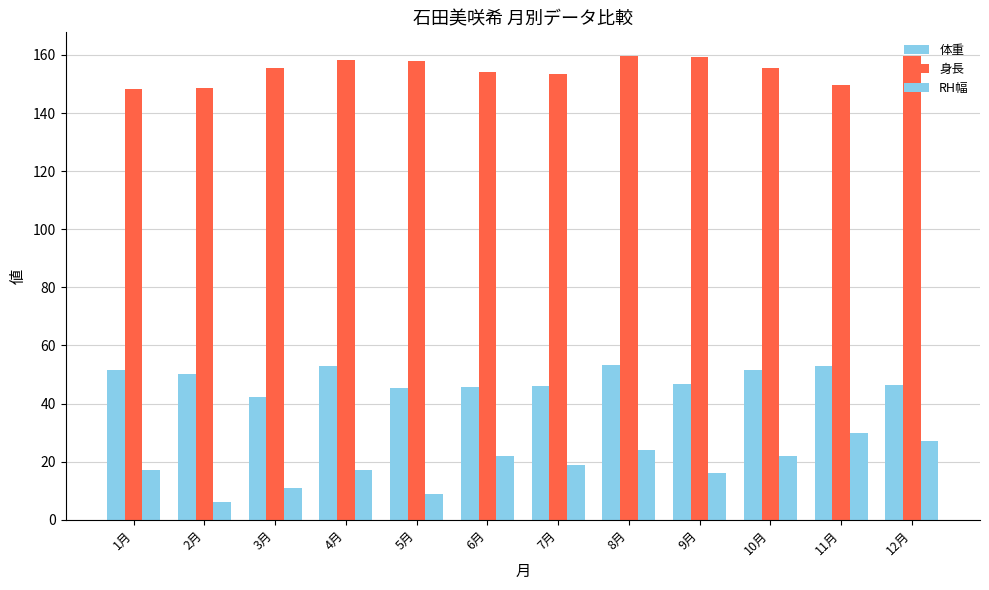

What is the difference between the maximum and minimum values in the 体重 series?

11.3